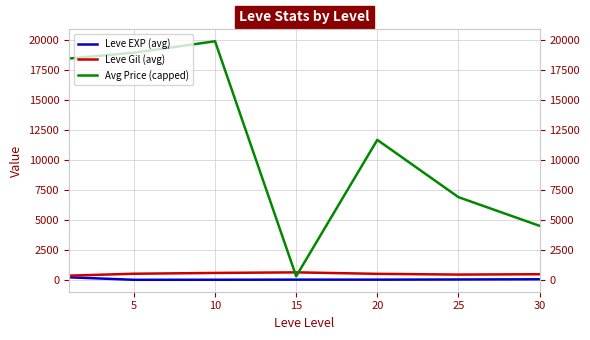

Which series has the largest total across all categories?

Avg Price (capped)